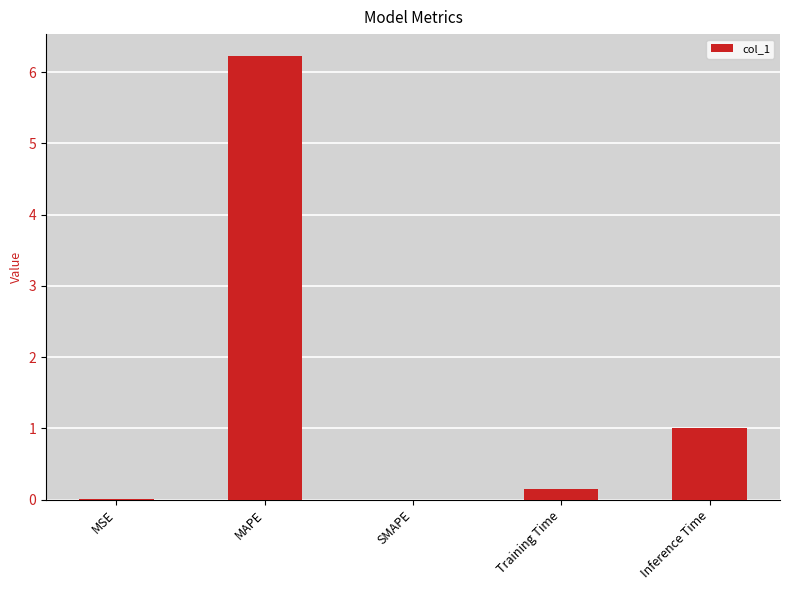

At which label is the value closest to 3?

Inference Time